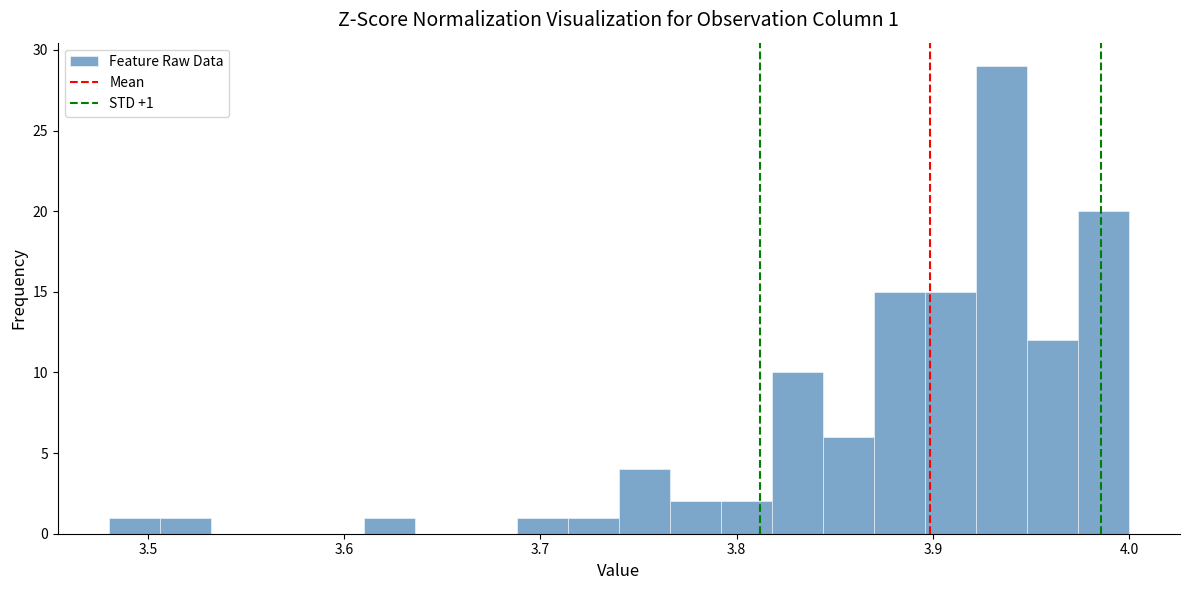

Around what value on the x-axis is the tallest bar? Give the approximate position of its centre, as read against the axis.

3.94